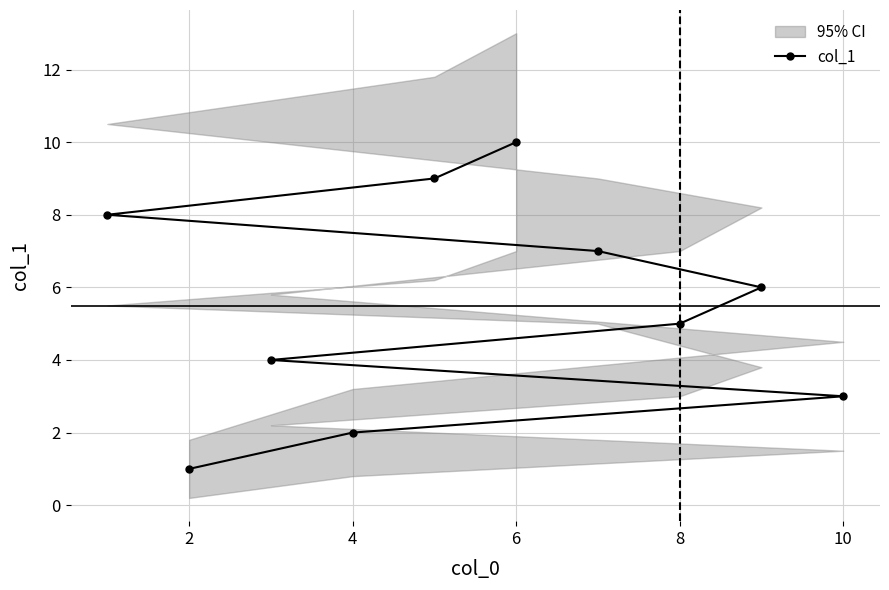

Is this an area chart (filled region under the line)?

No